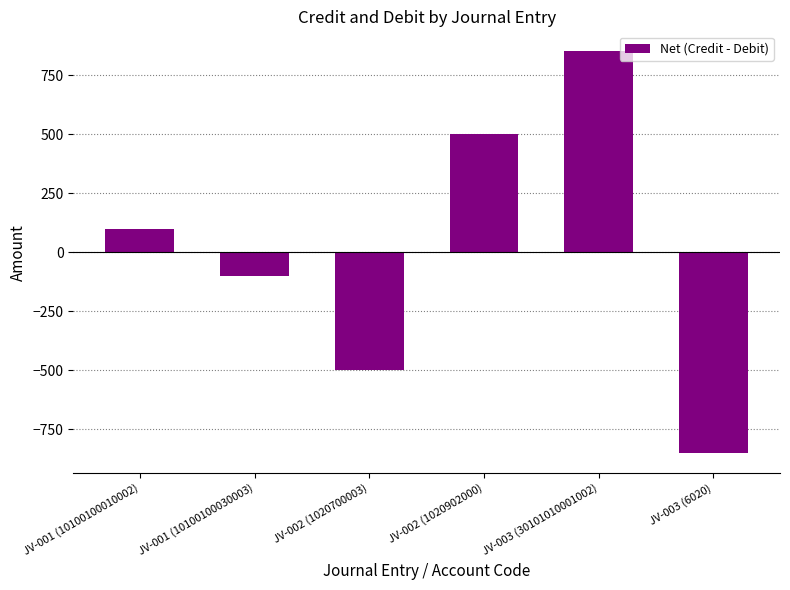

Count the values in the range -500 to 500.

4